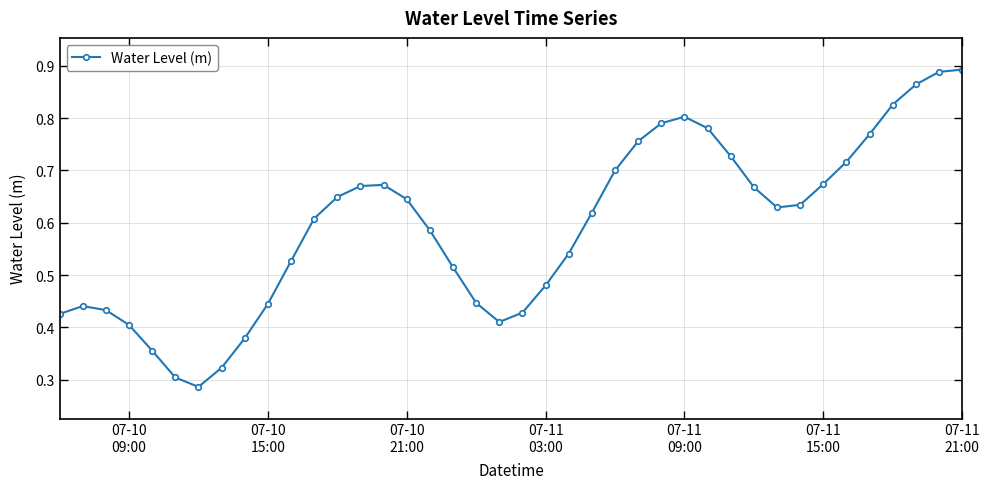

True or false: there are more than 0 points higher than both neighbors.

True